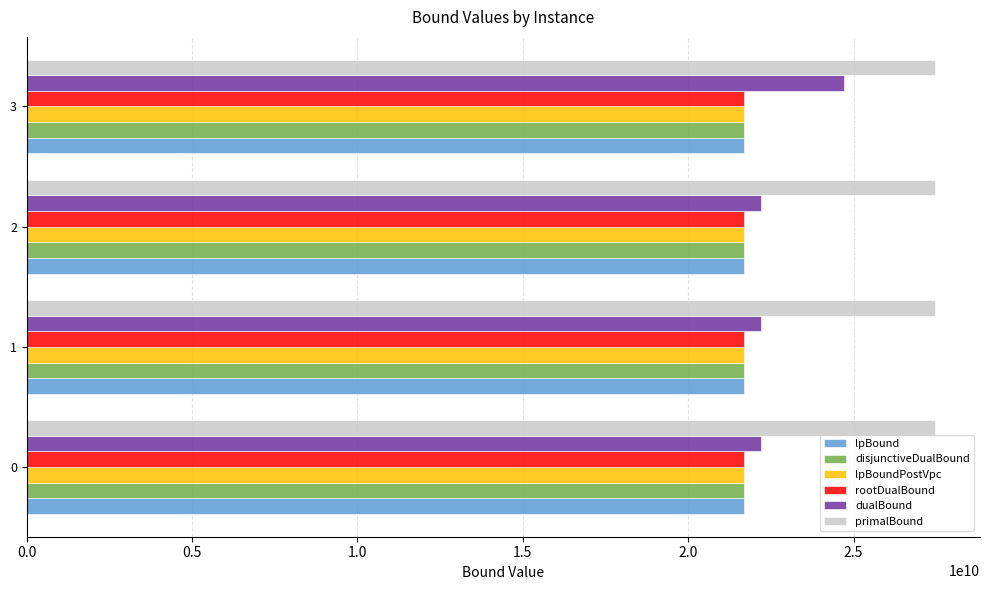

The value of disjunctiveDualBound at 0 is 21687686014.0. True or false?

True